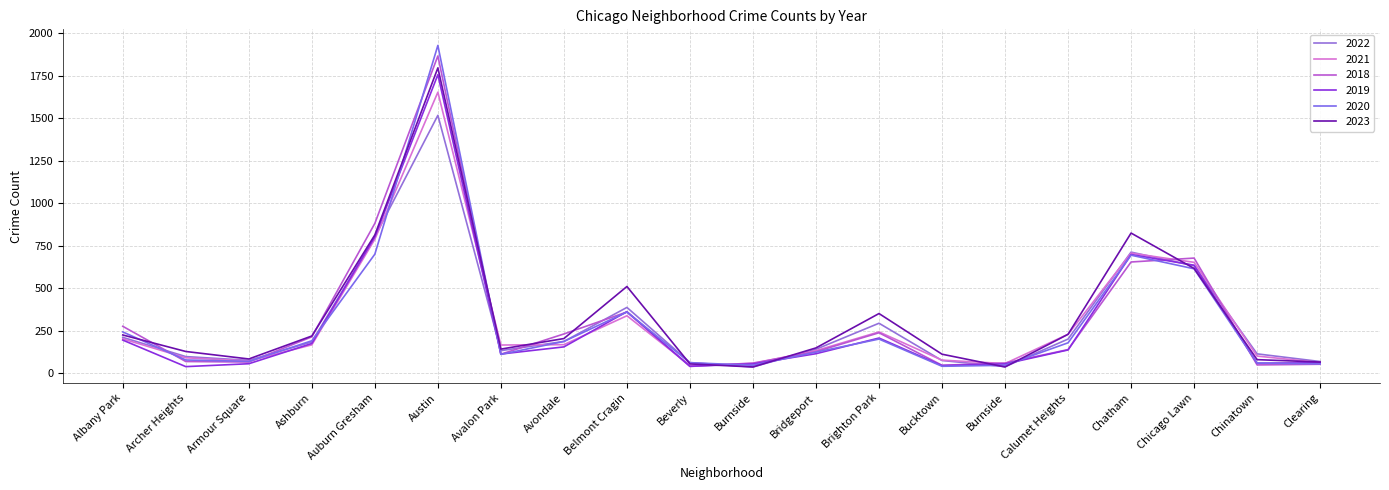

The 2021 series shows 23 at Bucktown. True or false?

False